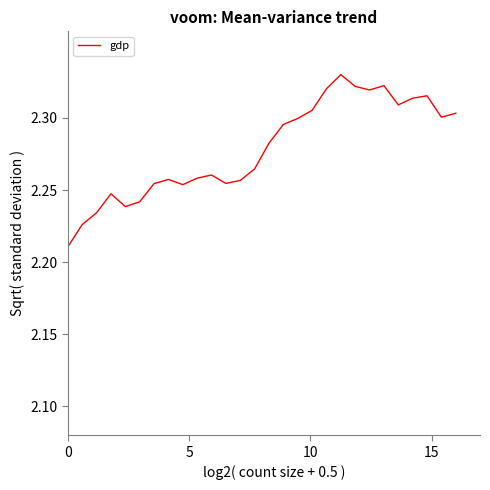

Count the values in the range 2 to 3.

28